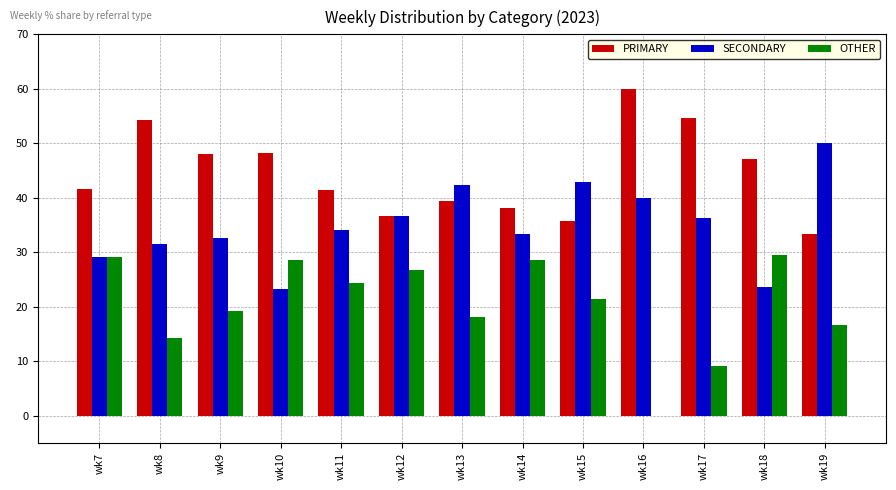

Where does the OTHER series first go above 21?

wk7